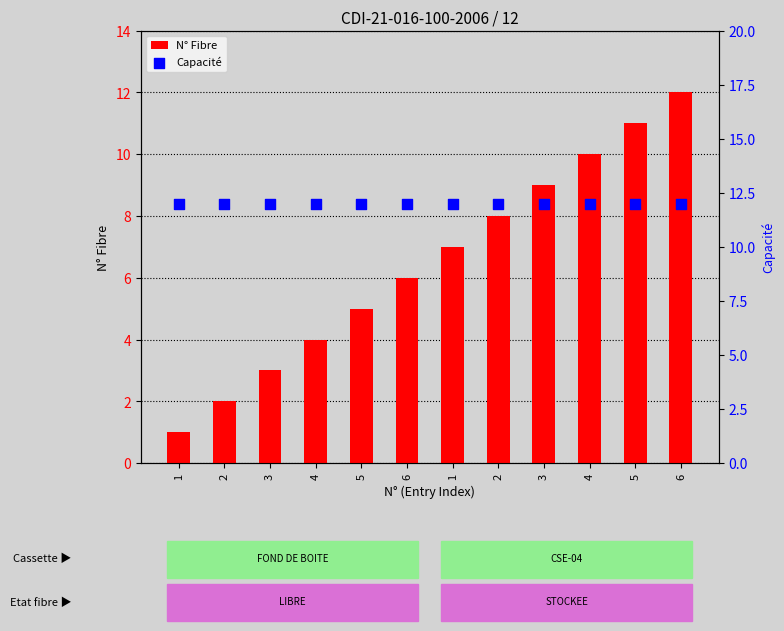

Which series reaches the maximum Y coordinate?

N° Fibre